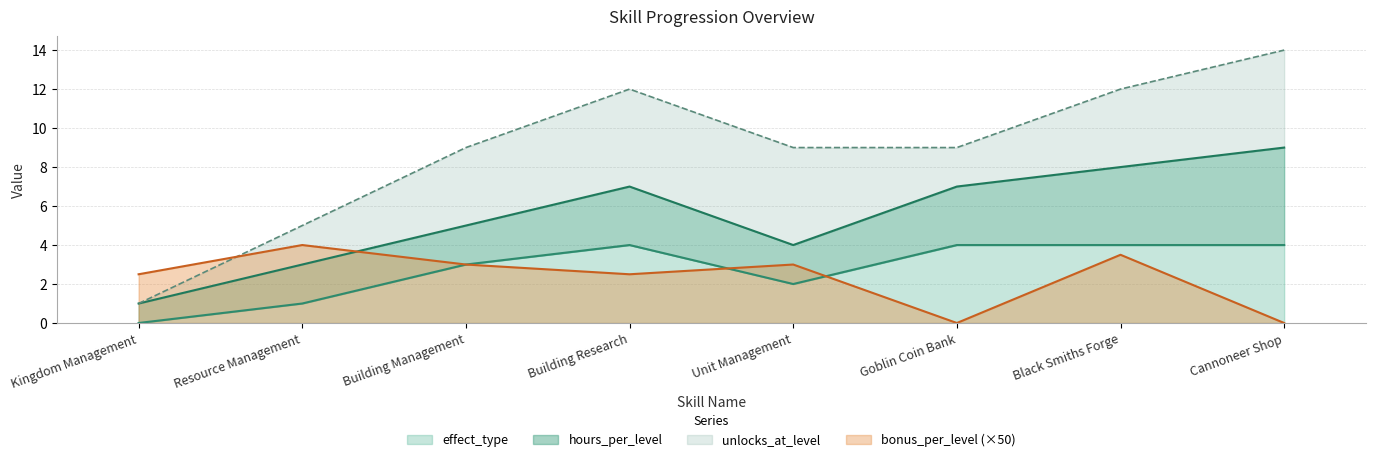

Is the value of bonus_per_level (×50) at Unit Management greater than the value of effect_type at Cannoneer Shop?

No